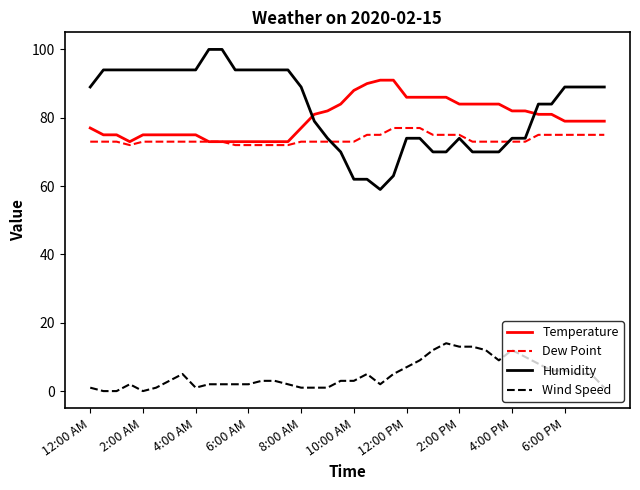

What are all the series names shown in the legend?

Temperature, Dew Point, Humidity, Wind Speed